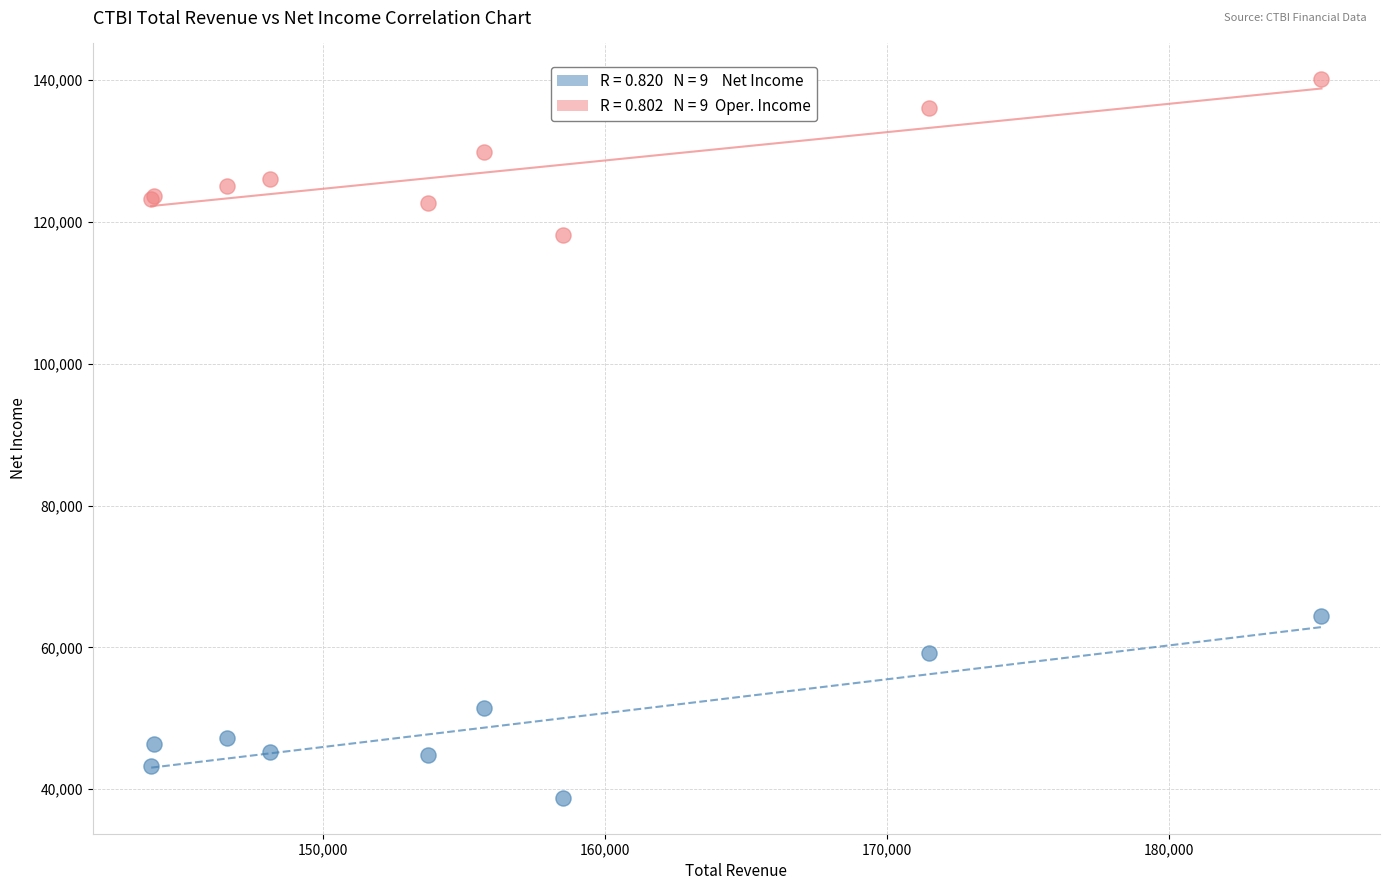

Across all series, what Y value is closest to 89450?

64500